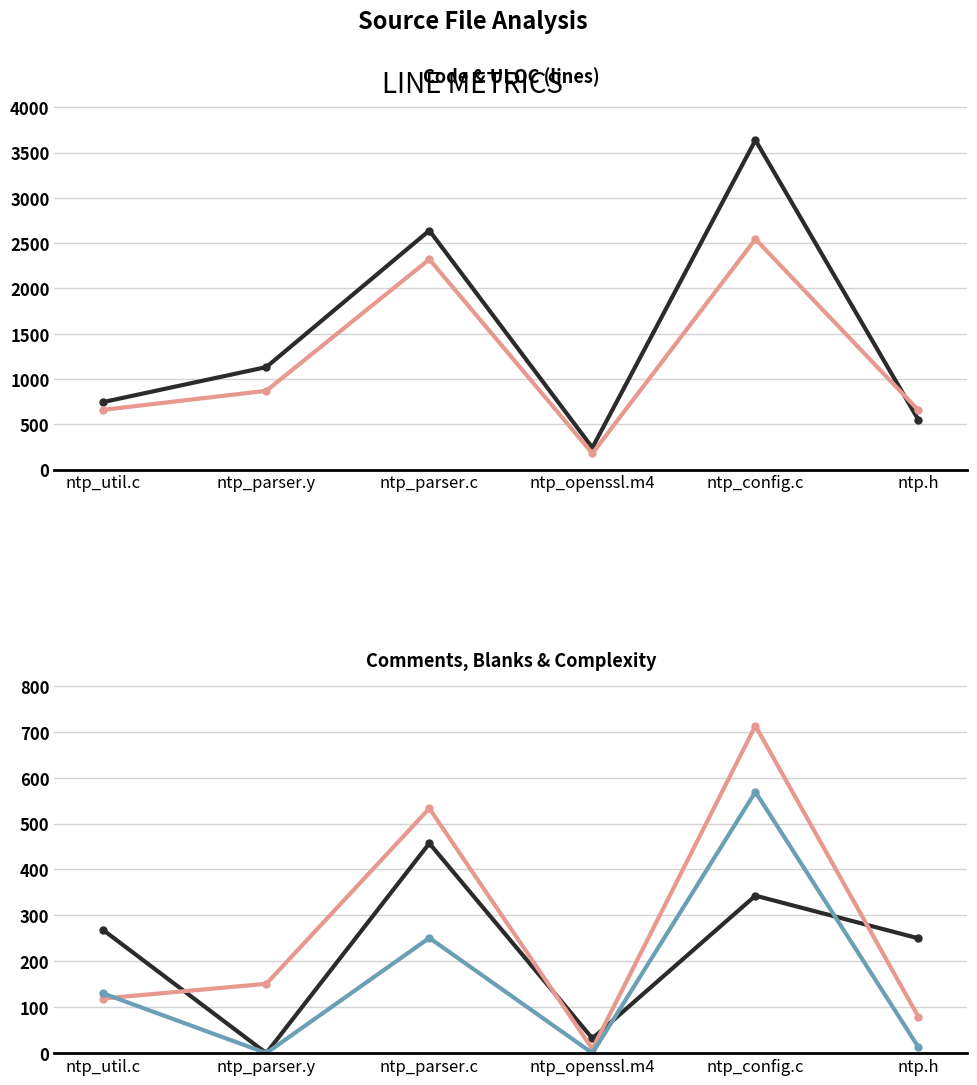

At how many categories does at least one series exceed 1400?

2